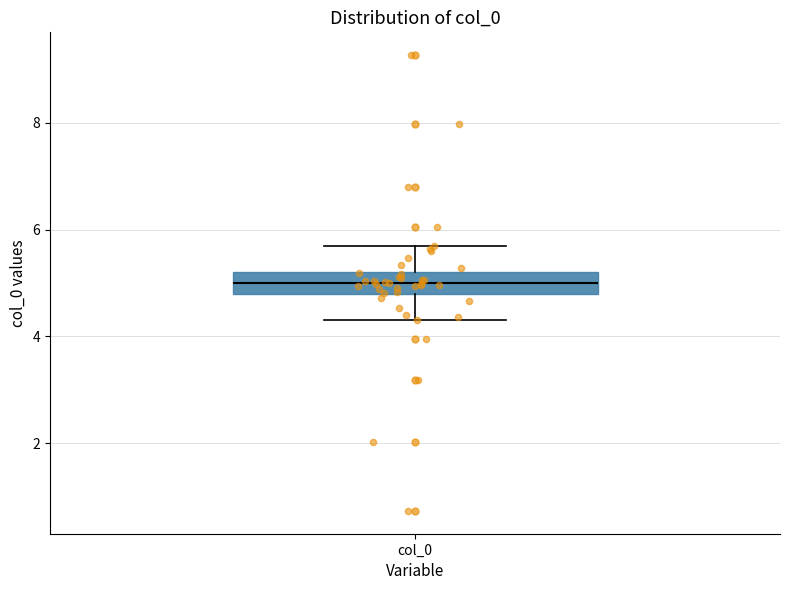

Read this box plot against the y-axis: the position of the median line, the range covered by the box, and the ends of both whiskers. The values are not printed on the chart, so give them approximately, as read against the axis.

median 5.0, box 4.8 to 5.2, whiskers 4.4 to 5.6